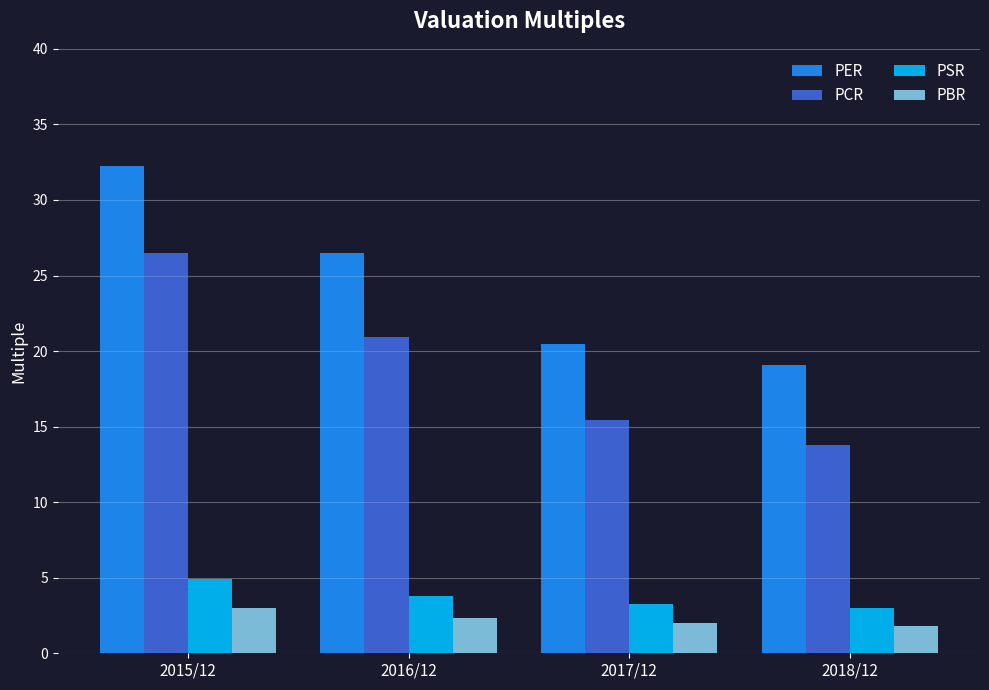

At which category is the sum across all series the highest?

2015/12